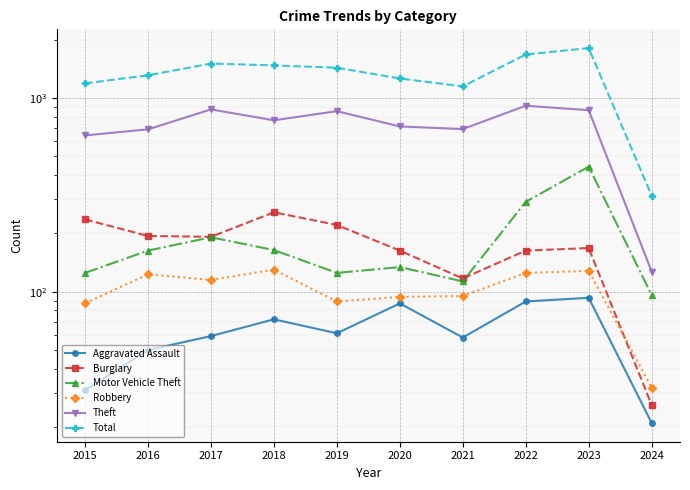

Reading right to left, what are all the values shown in this chart?

Aggravated Assault: 2024=21	2023=93	2022=89	2021=58	2020=87	2019=61	2018=72	2017=59	2016=50	2015=31
Burglary: 2024=26	2023=168	2022=163	2021=117	2020=163	2019=221	2018=257	2017=192	2016=194	2015=236
Motor Vehicle Theft: 2024=96	2023=442	2022=291	2021=113	2020=134	2019=125	2018=164	2017=191	2016=163	2015=125
Robbery: 2024=32	2023=128	2022=125	2021=95	2020=94	2019=89	2018=130	2017=115	2016=123	2015=87
Theft: 2024=127	2023=865	2022=912	2021=691	2020=713	2019=855	2018=767	2017=873	2016=689	2015=641
Total: 2024=313	2023=1810	2022=1677	2021=1148	2020=1261	2019=1433	2018=1473	2017=1506	2016=1310	2015=1190